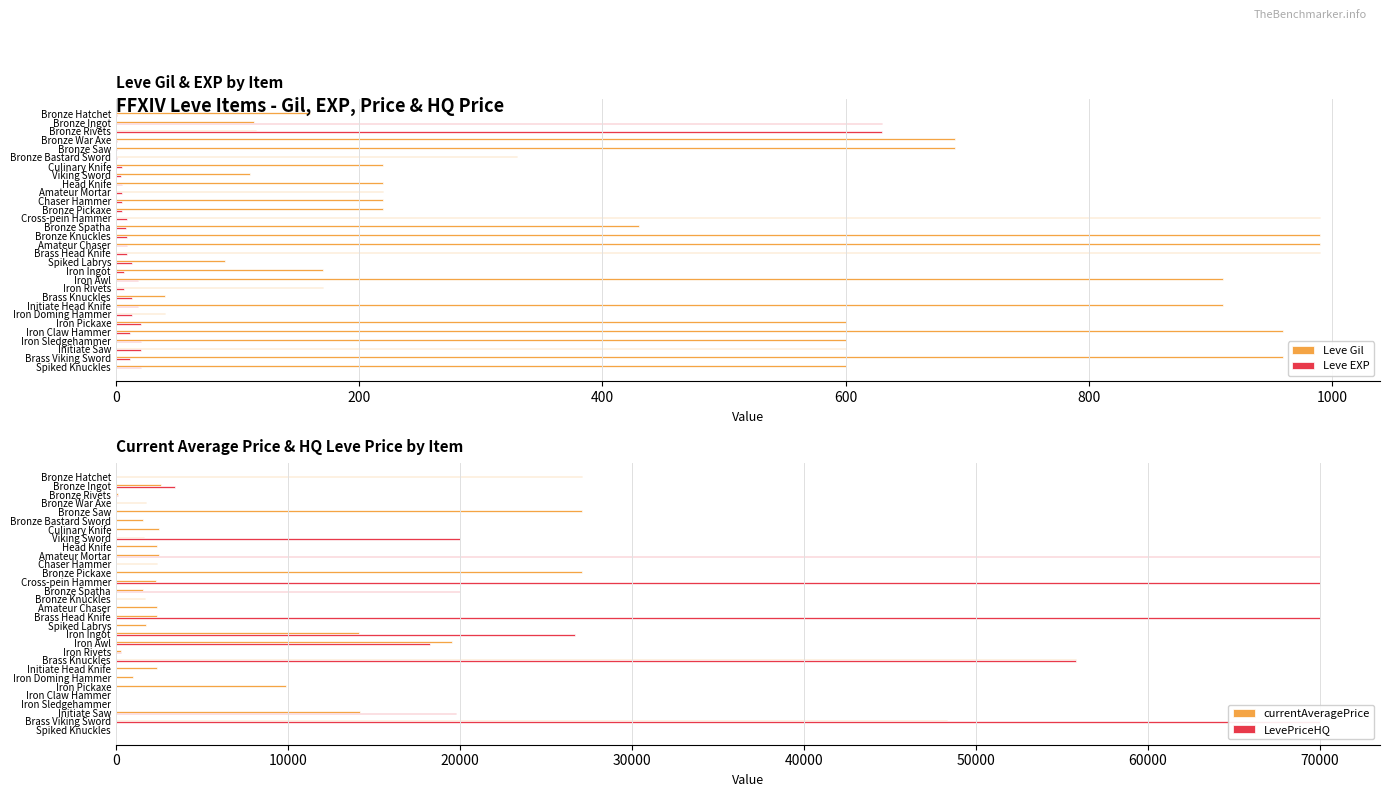

What is the sum of all Leve EXP values?

1534